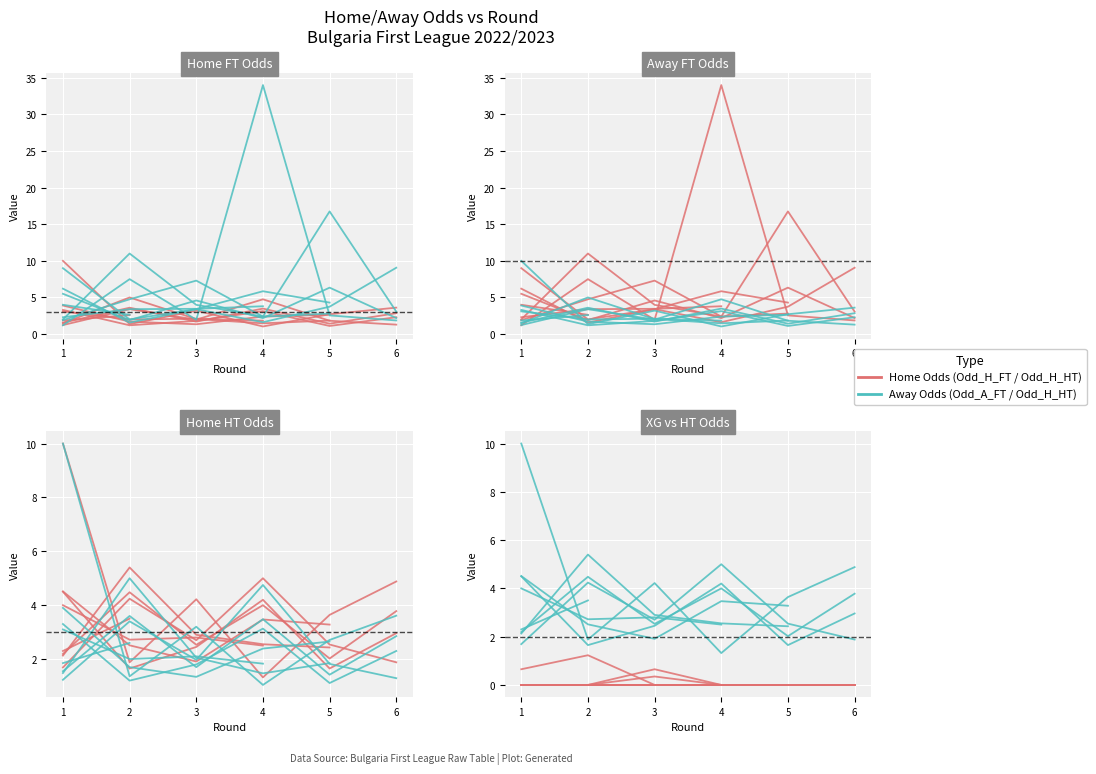

Read the Odd_H_HT value at 3.

2.7